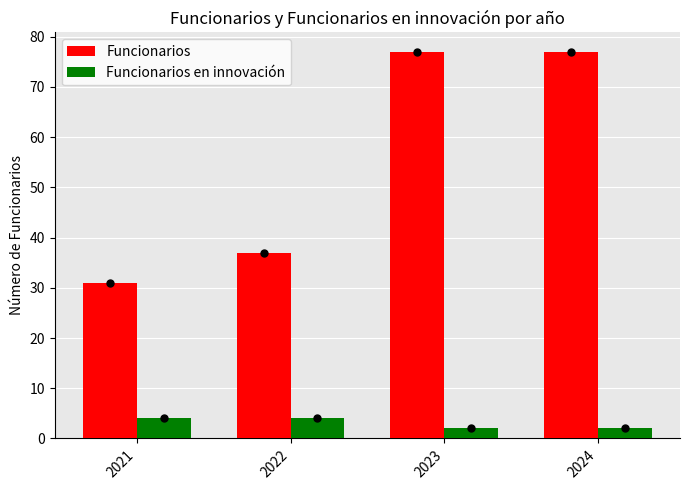

At which label is Funcionarios closest to 54?

2022